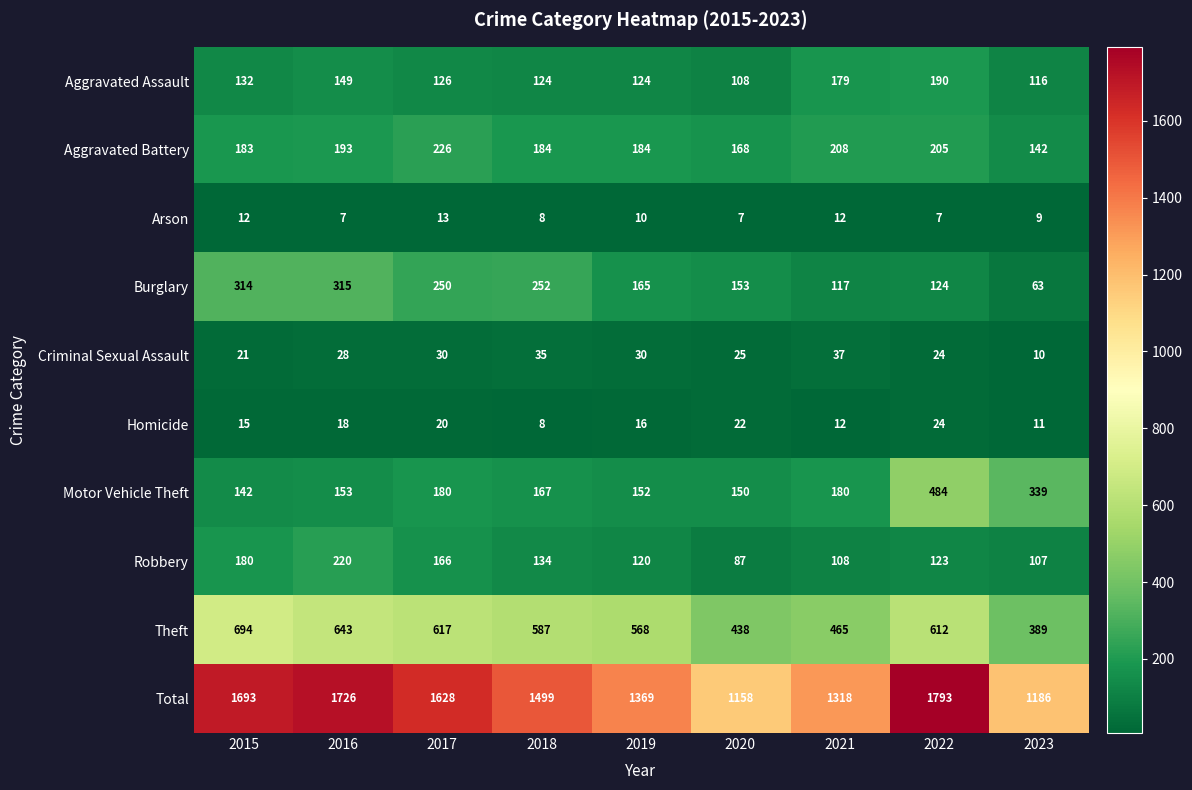

True or false: Homicide has a value of 40 at 2022.

False